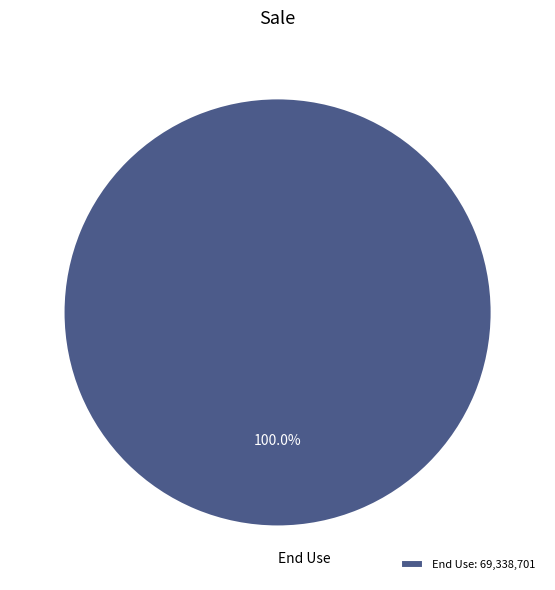

Does any single category account for the majority?

Yes